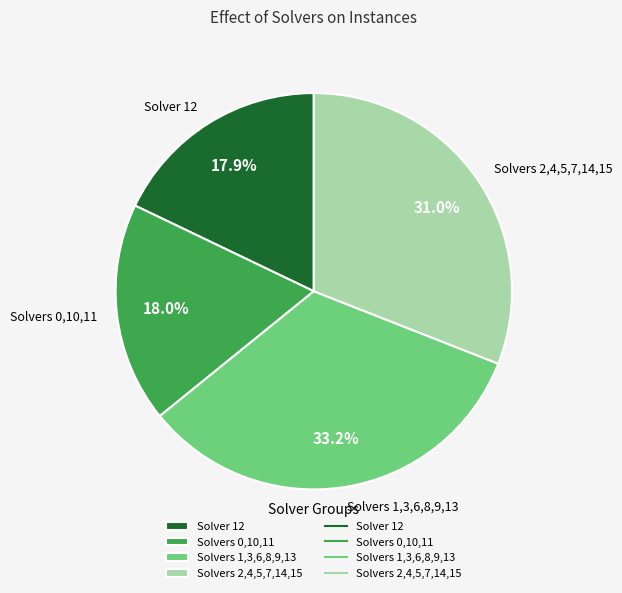

What is the largest slice in the pie chart?

Solvers 1,3,6,8,9,13